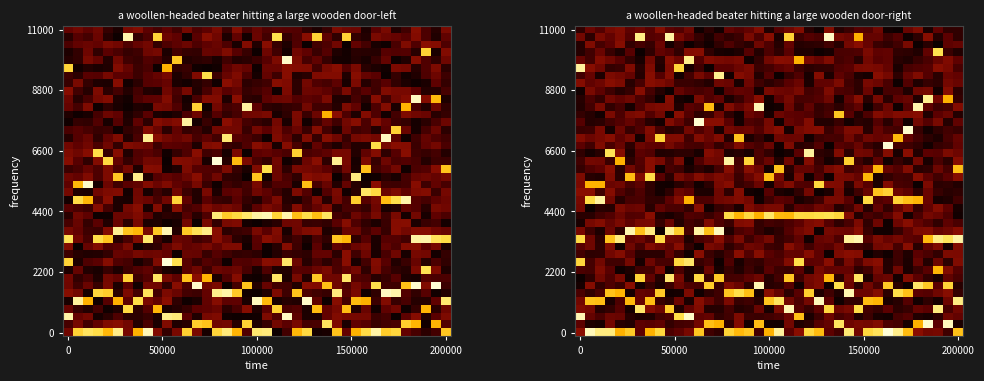

Count the number of data series in this chart.

40